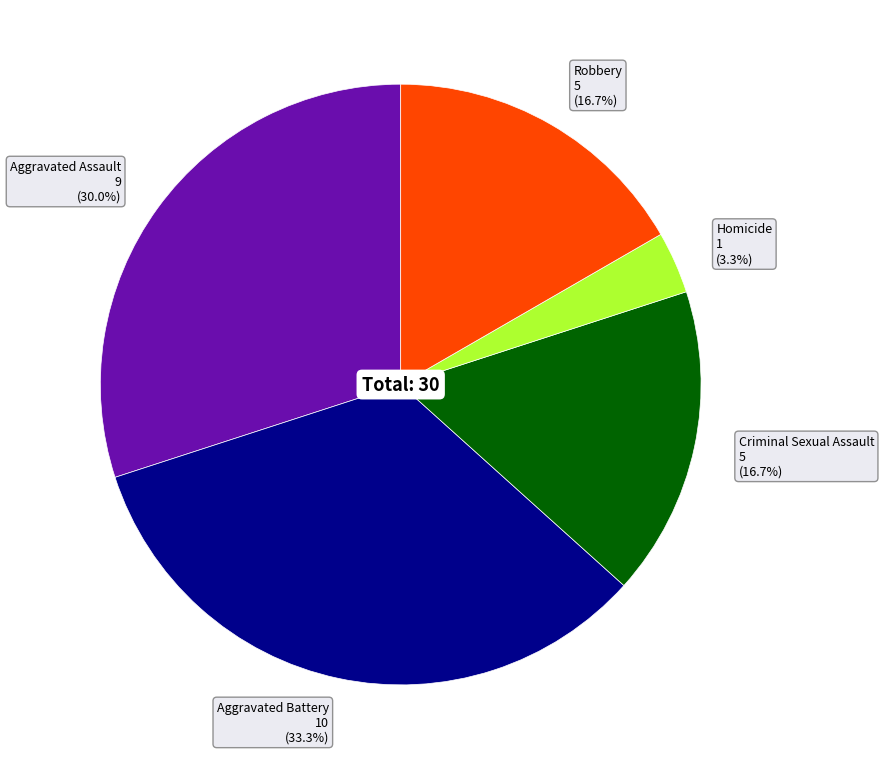

Is there a majority slice in this chart?

No